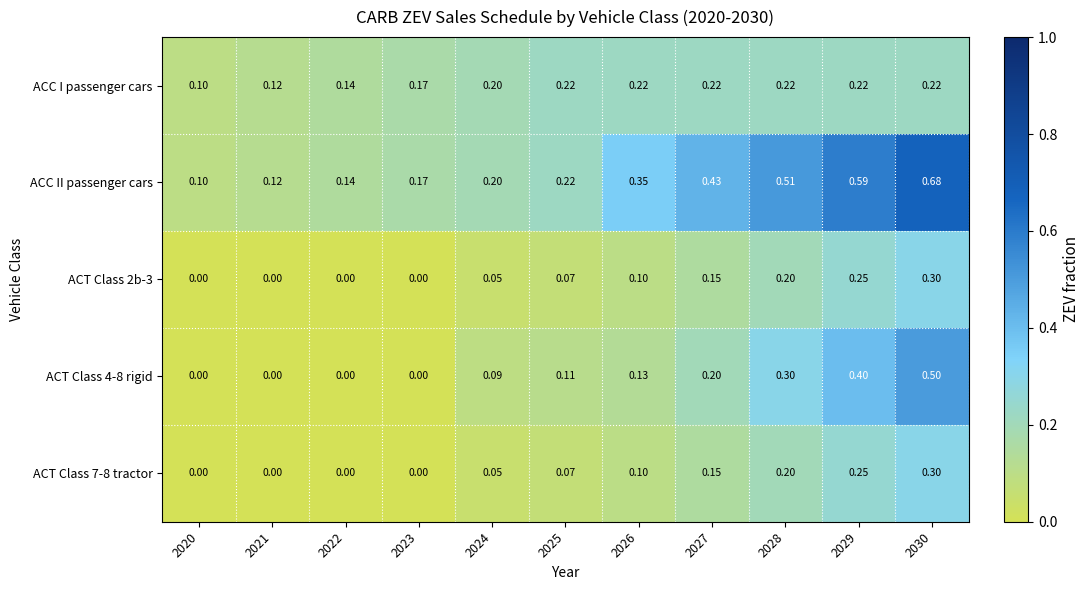

Which series has the largest total across all categories?

ACC II passenger cars